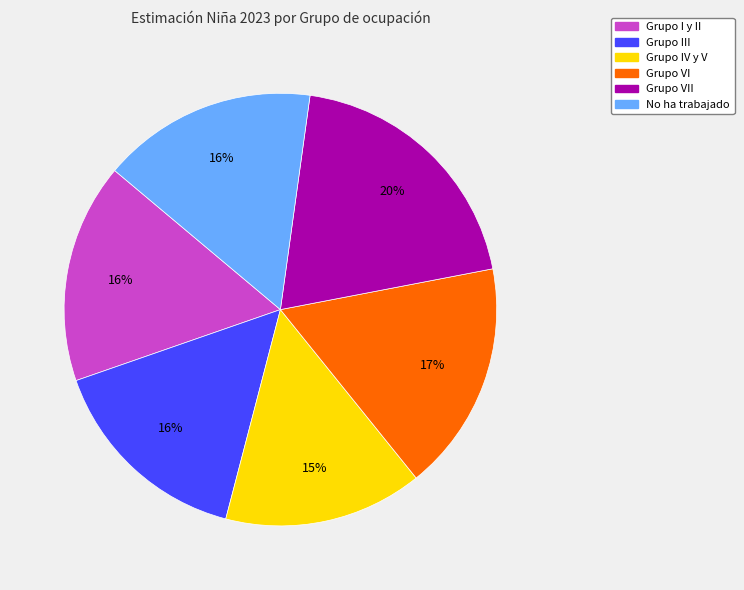

Does Grupo IV y V represent more than half of the total?

No